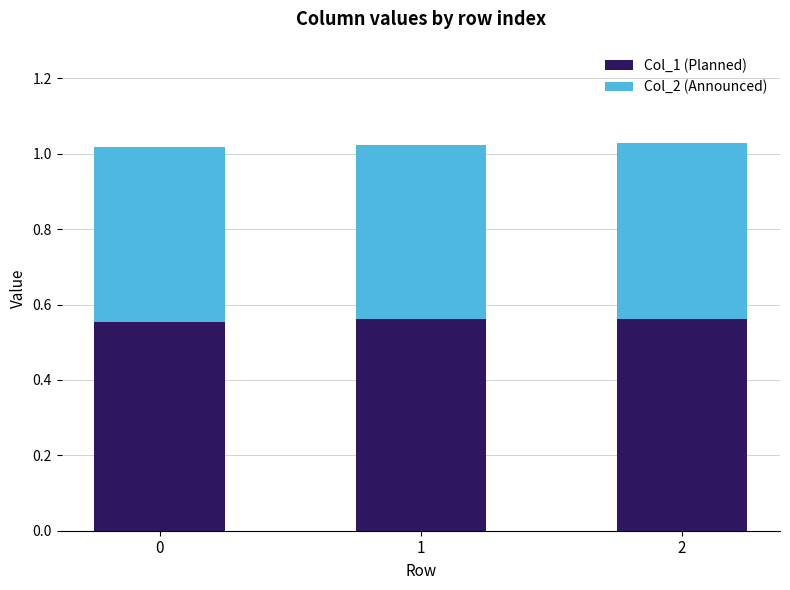

Is it true that Col_1 (Planned) equals 1.0 at 0?

False